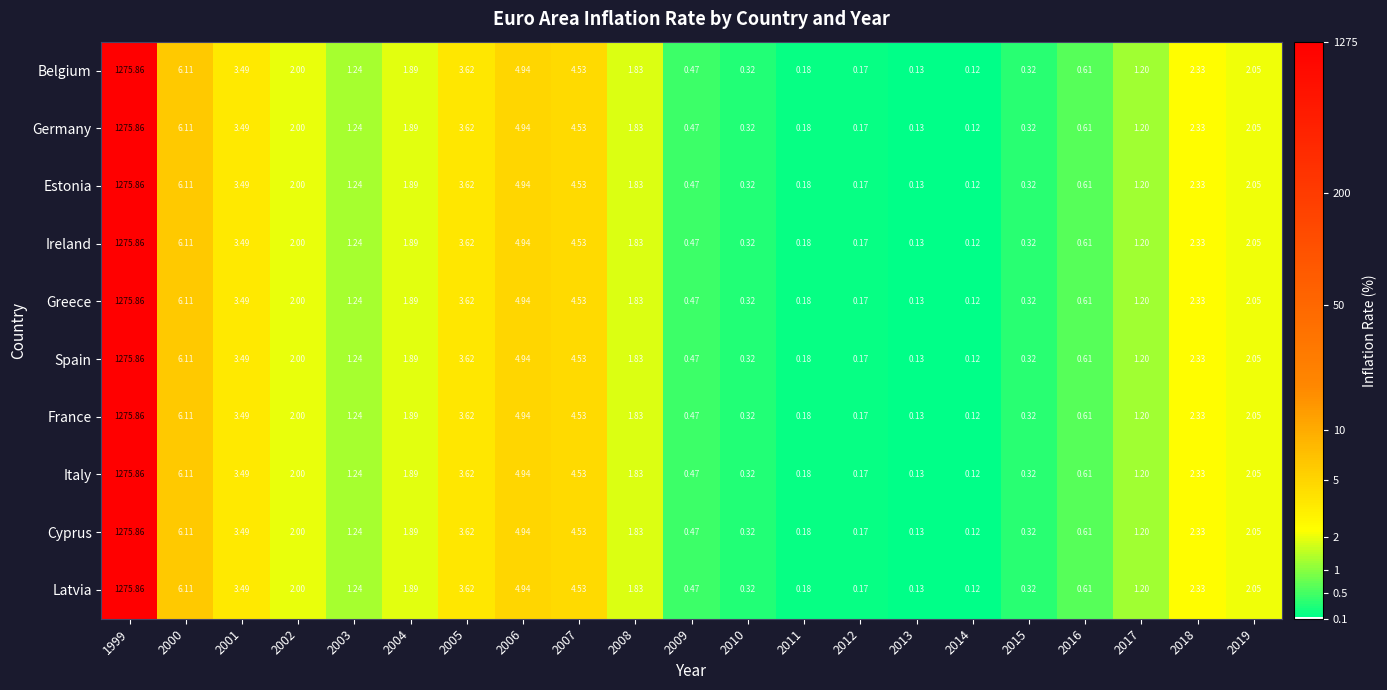

Is the value of Ireland at 2014 greater than the value of Germany at 2018?

No